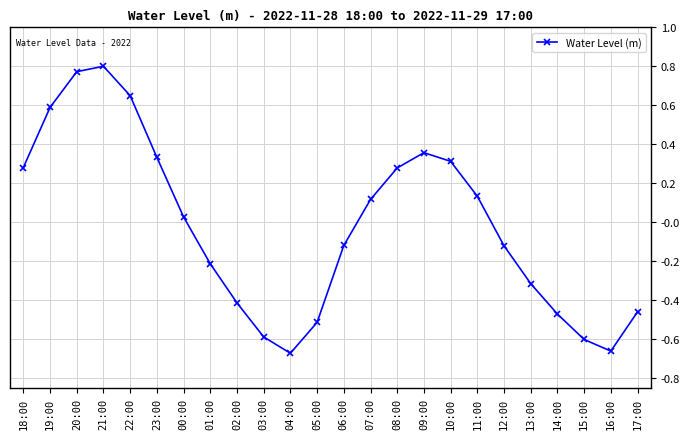

What position from the left is 13:00?

20